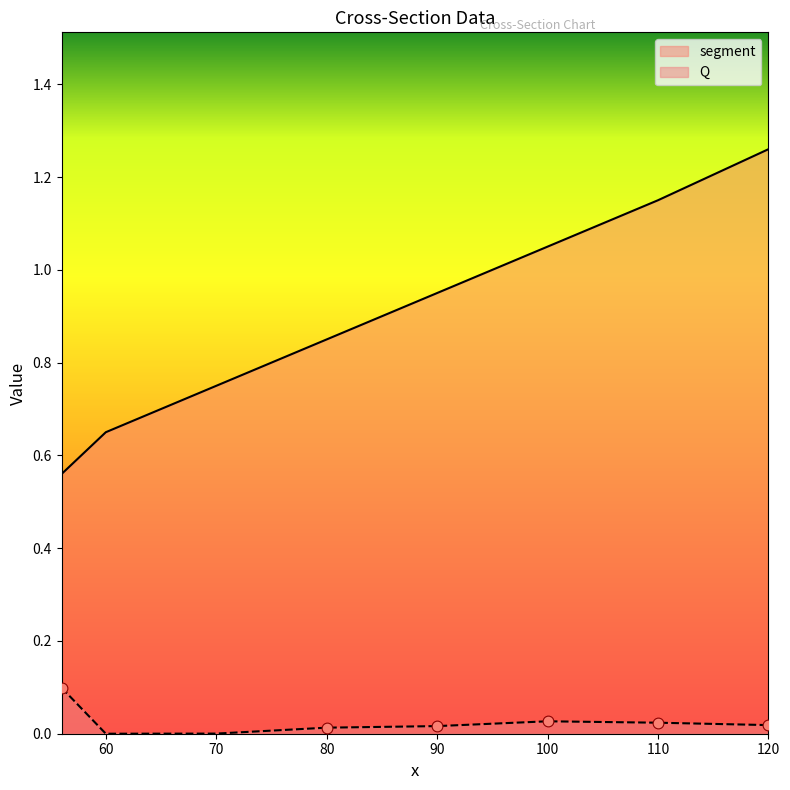

What are all the series names shown in the legend?

segment, Q